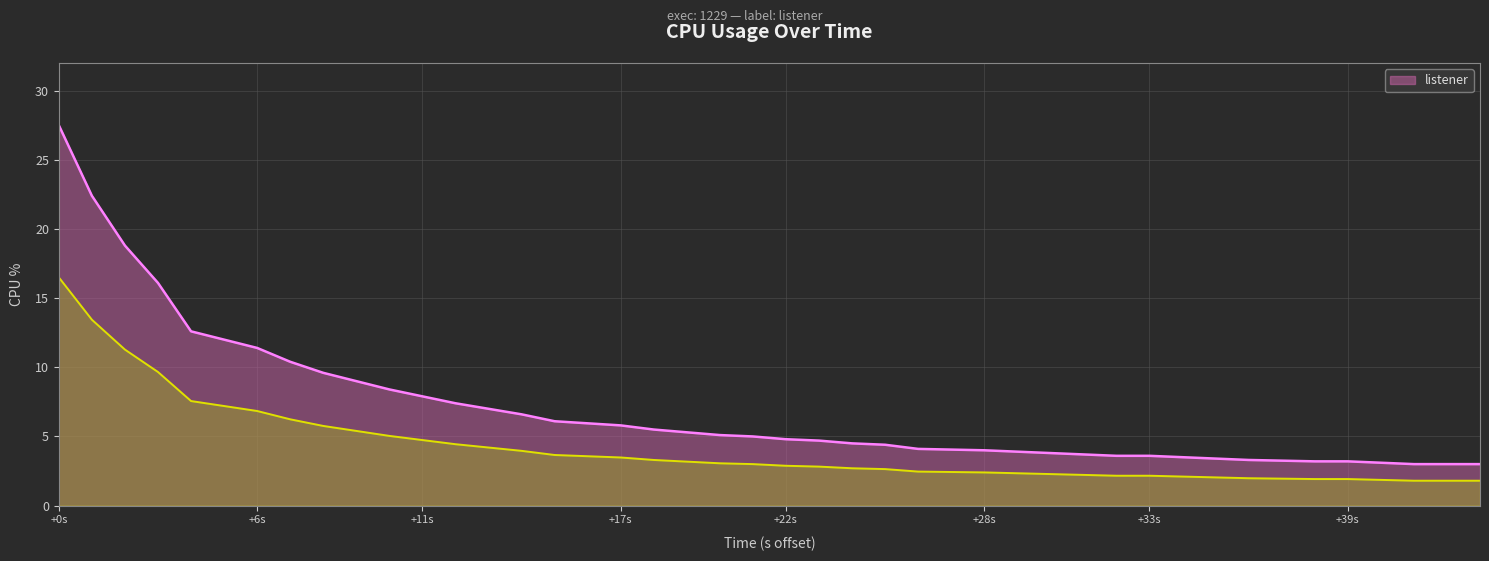

What is the minimum value for listener?

3.0